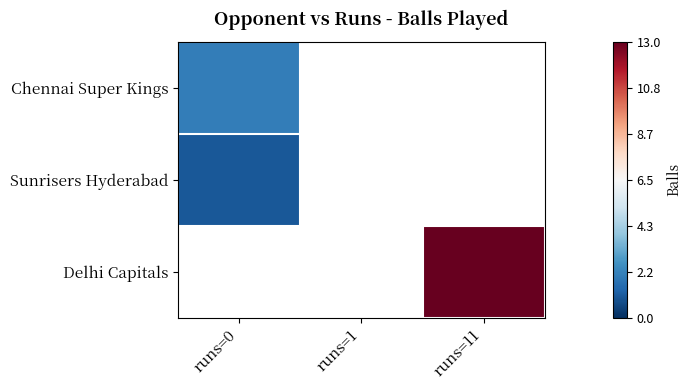

What is the greatest value displayed?

13.0